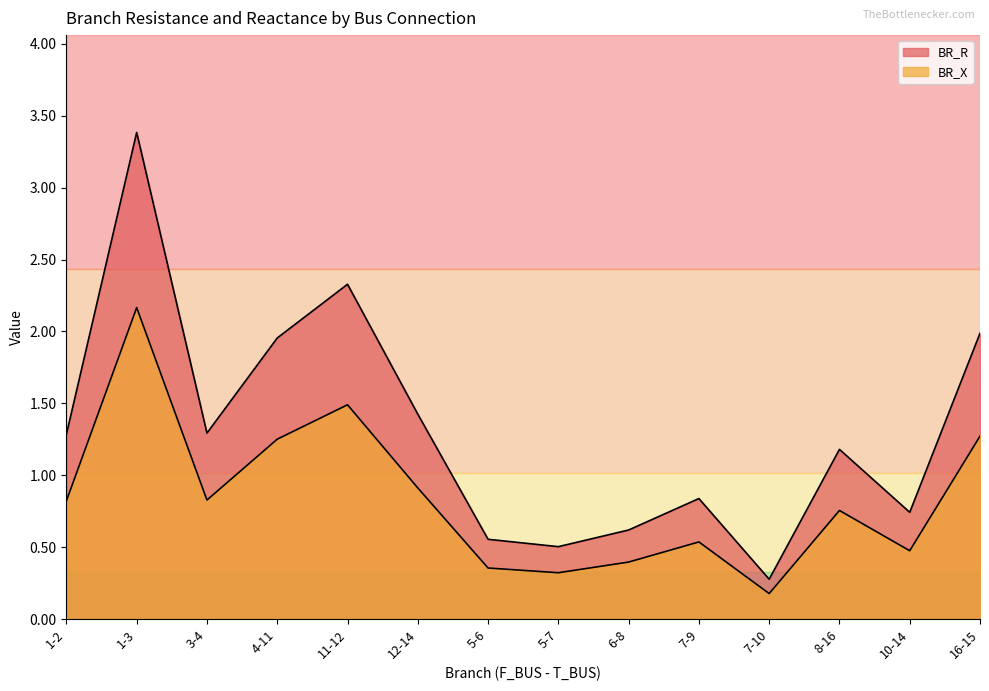

What is the sum of all BR_R values?

18.4